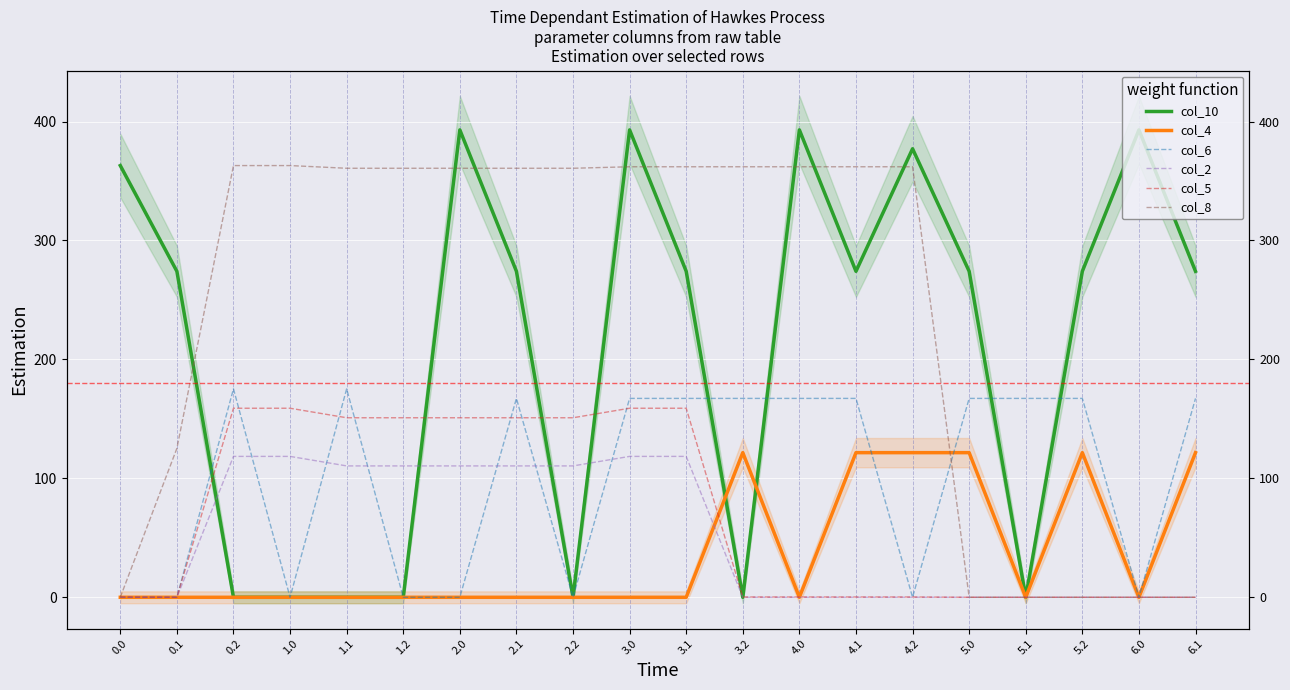

What is the value of the col_8 point at the 3rd from the left?

363.0